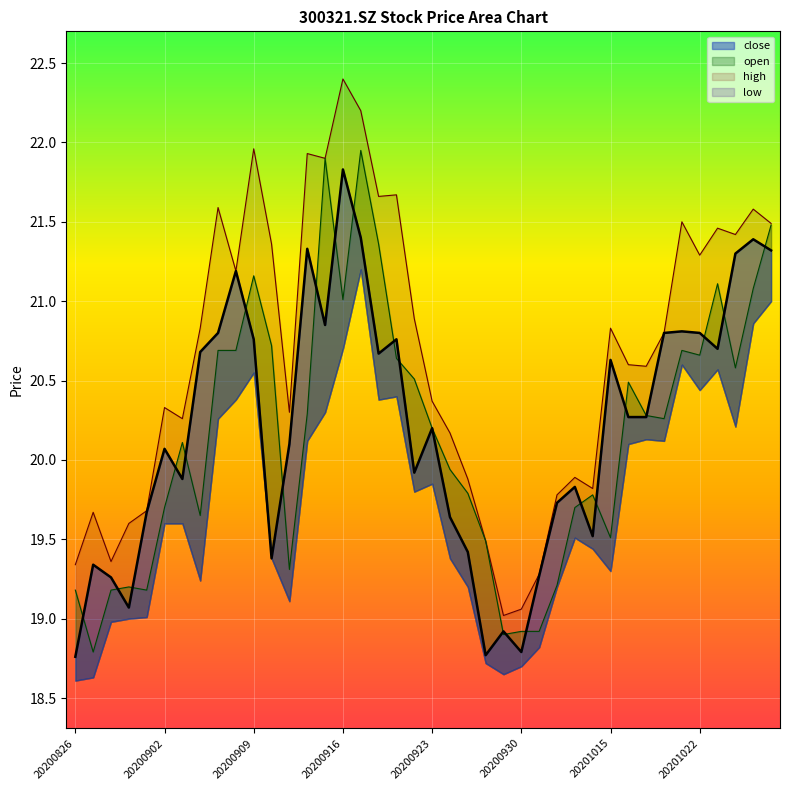

At which category is the sum across all series the highest?

20200917